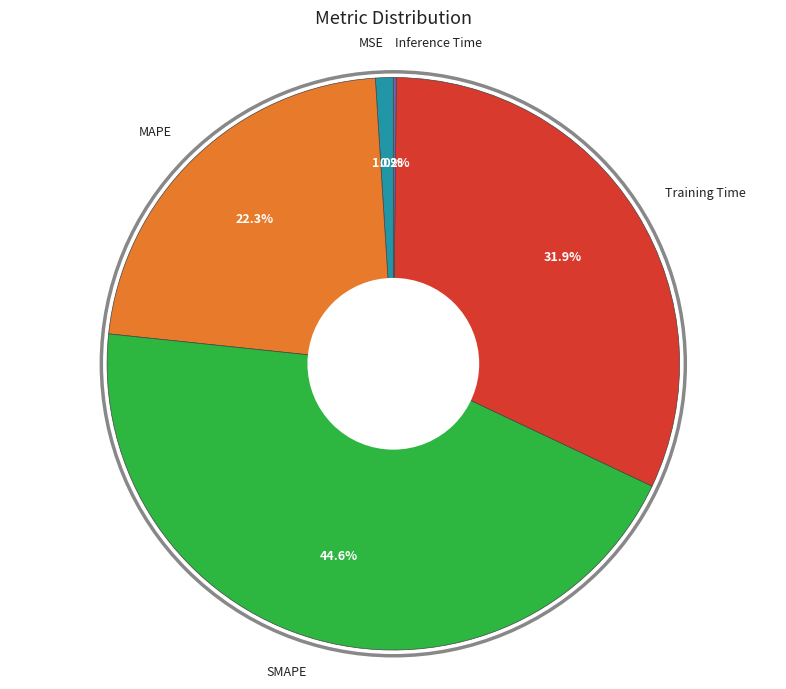

Which slice is the largest?

SMAPE